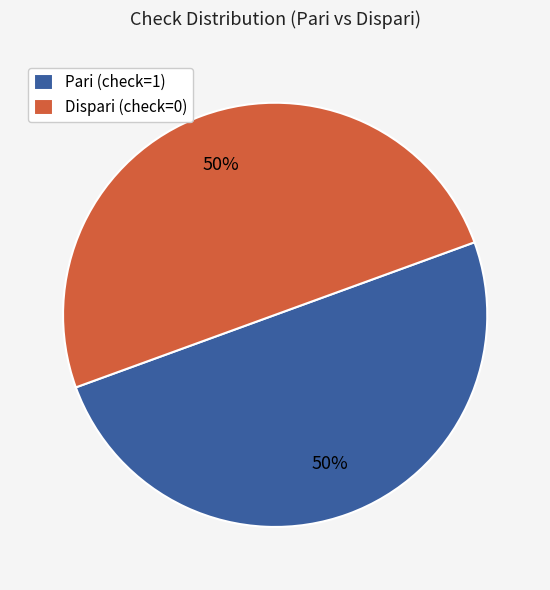

To the nearest percent, what portion does Pari (check=1) represent?

50%